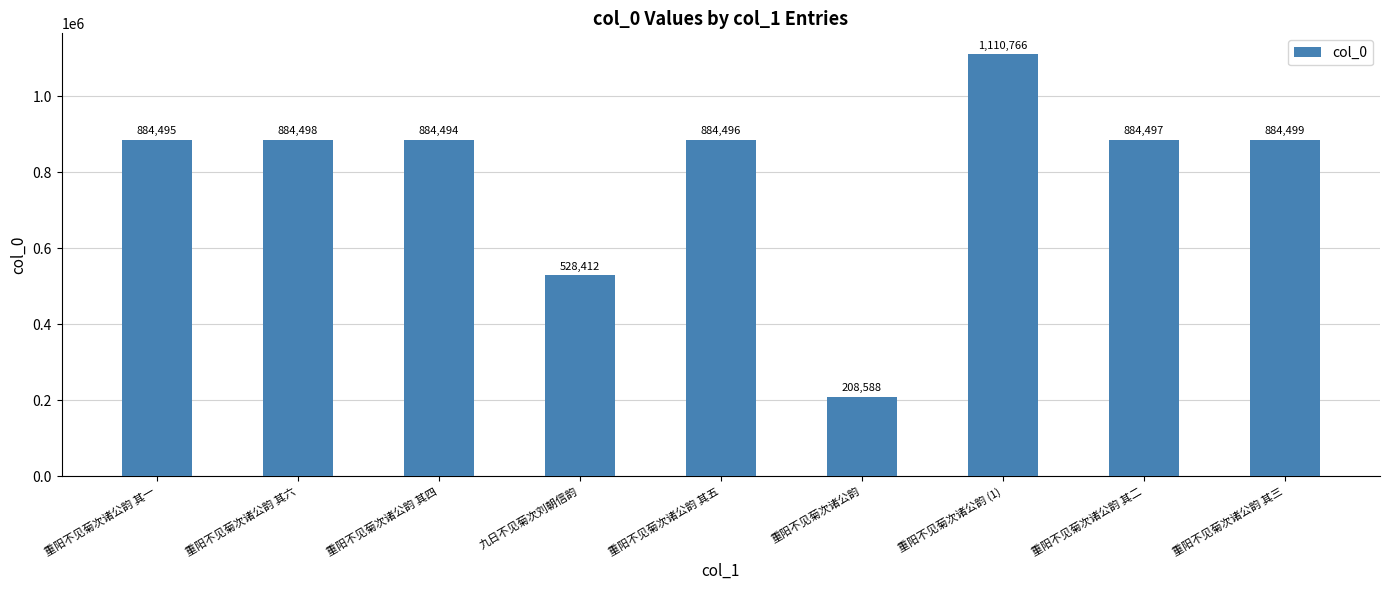

Between 重阳不见菊次诸公韵 (1) and 重阳不见菊次诸公韵 其一, which is larger?

重阳不见菊次诸公韵 (1)